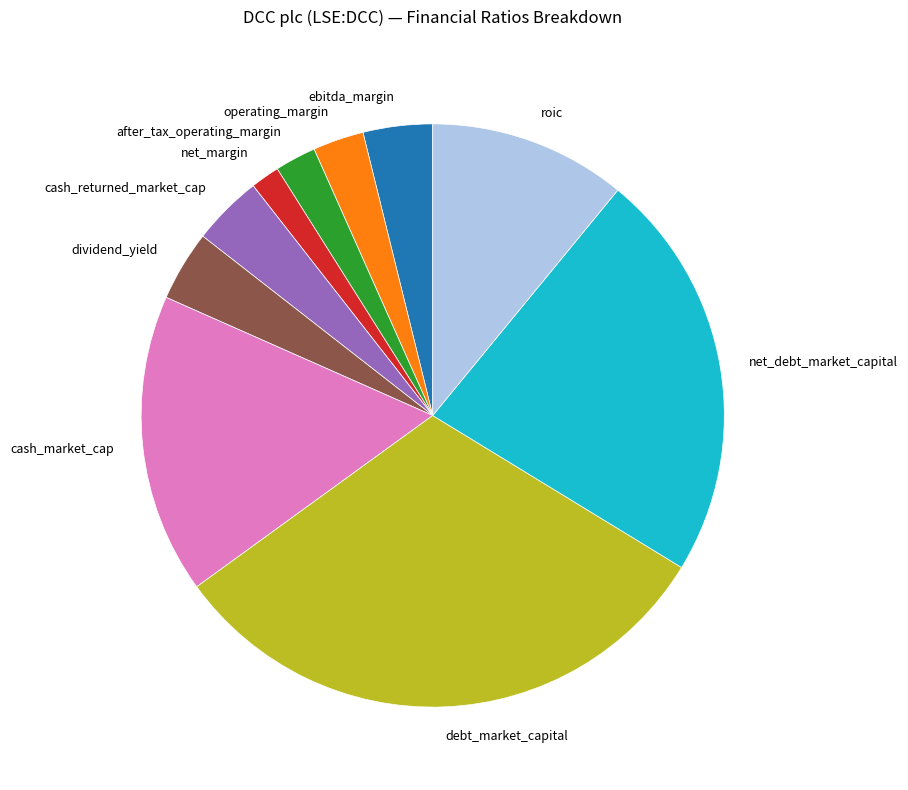

Which category has the smallest portion of the pie?

net_margin